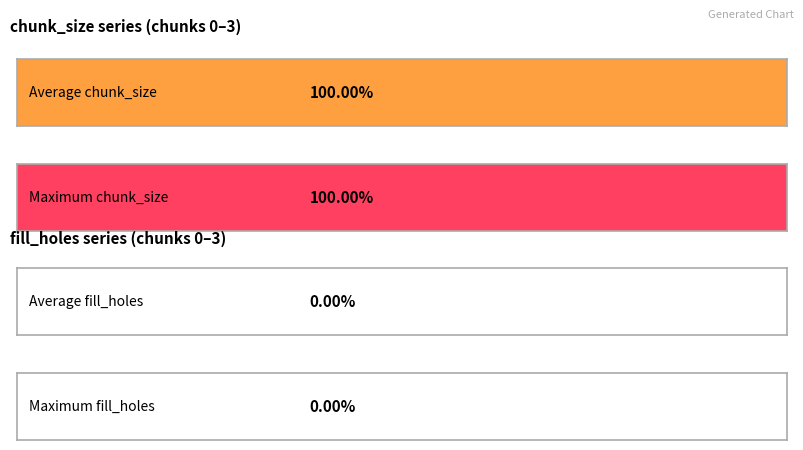

What are all the series names shown in the legend?

chunk_size, fill_holes